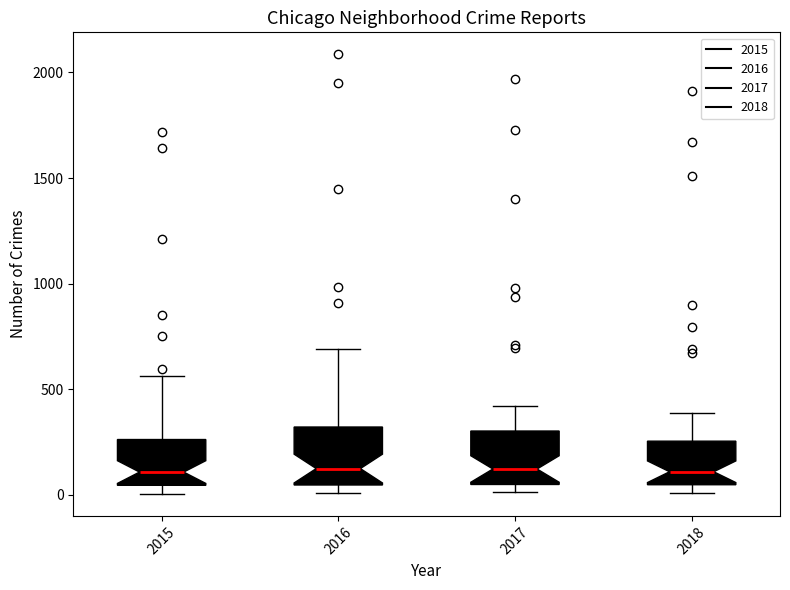

Reading left to right, read every box against the y-axis: the position of its median line, the range the box covers, and the ends of its whiskers. The values are not printed on the chart, so give them approximately, as read against the axis.

2015: median 100, box 50 to 250, whiskers 0 to 550
2016: median 150, box 50 to 300, whiskers 0 to 700
2017: median 100, box 50 to 300, whiskers 0 to 400
2018: median 100, box 50 to 250, whiskers 0 to 400